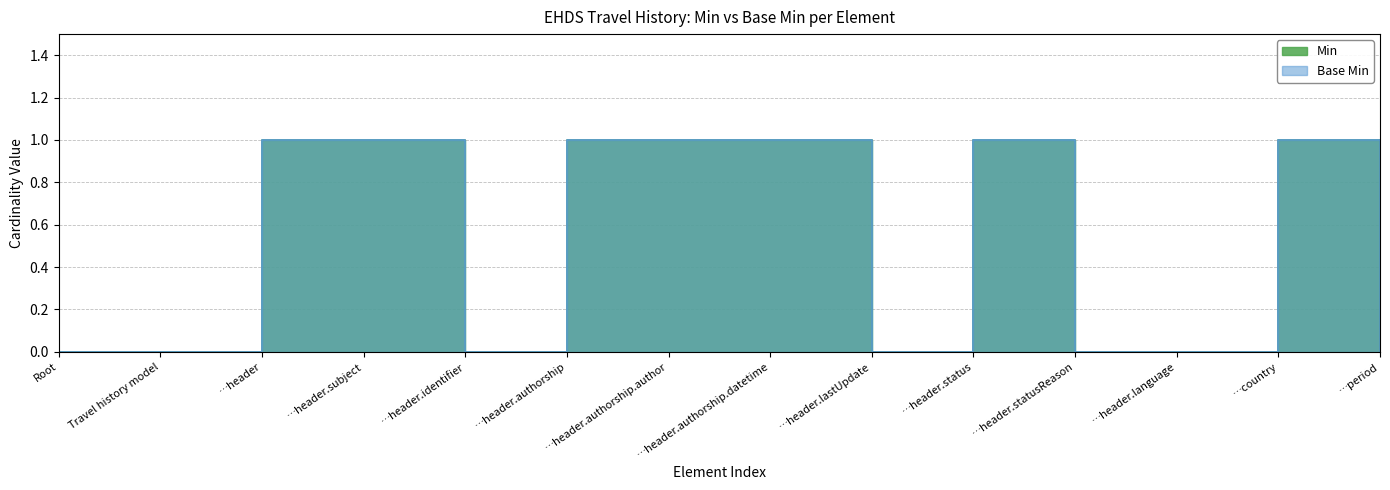

How many Min values are between 0 and 1?

14